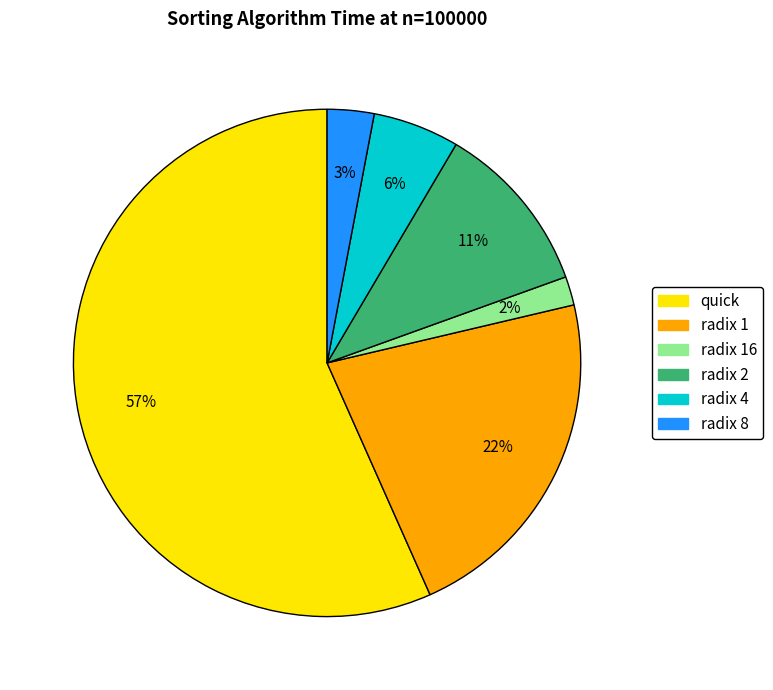

Is there any slice that represents more than half of the pie?

Yes